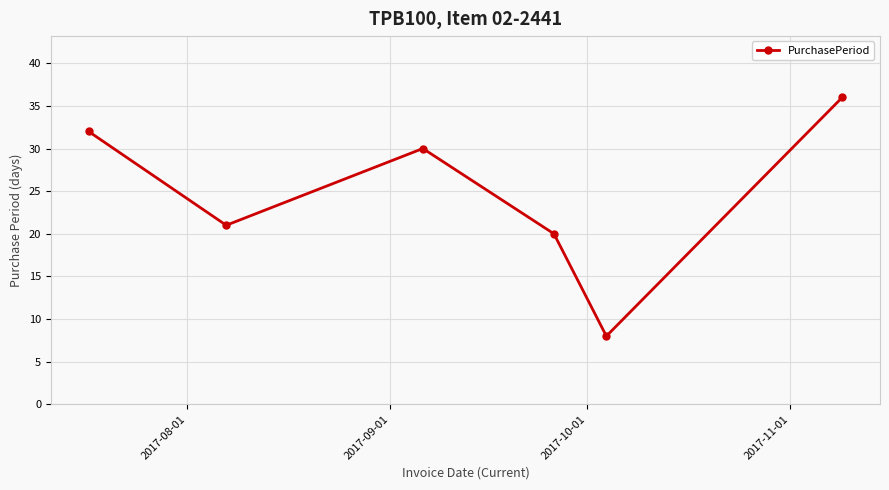

What is the difference between the second highest and minimum values?

24